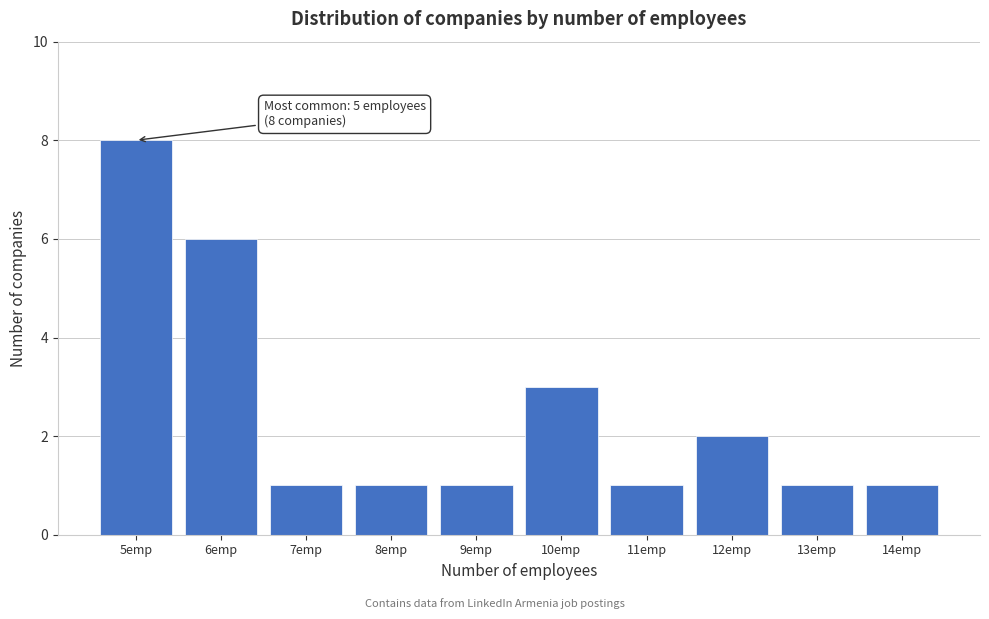

Which range on the x-axis has the tallest bar?

4.5 to 5.5